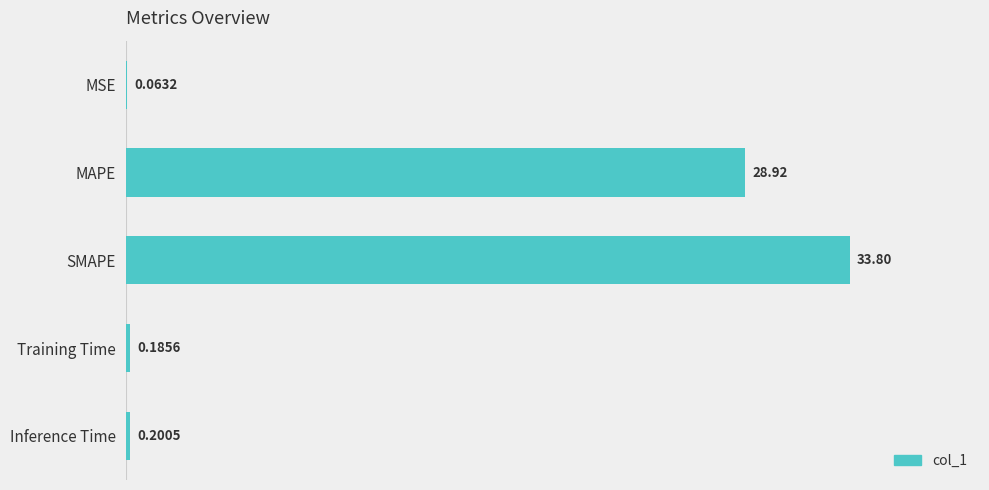

What is the greatest value displayed?

33.8